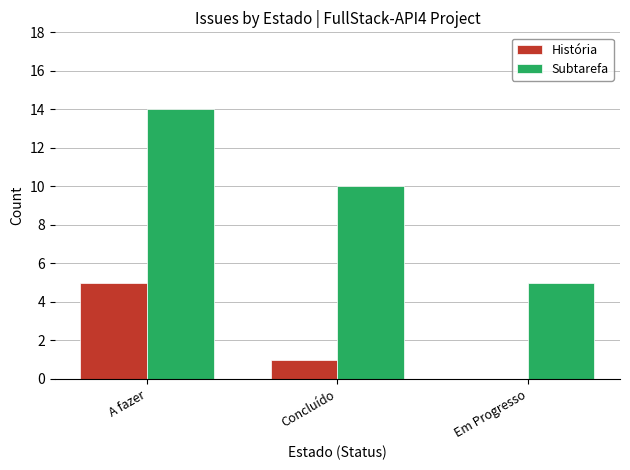

Between Concluído and Em Progresso, which series saw the biggest shift?

Subtarefa